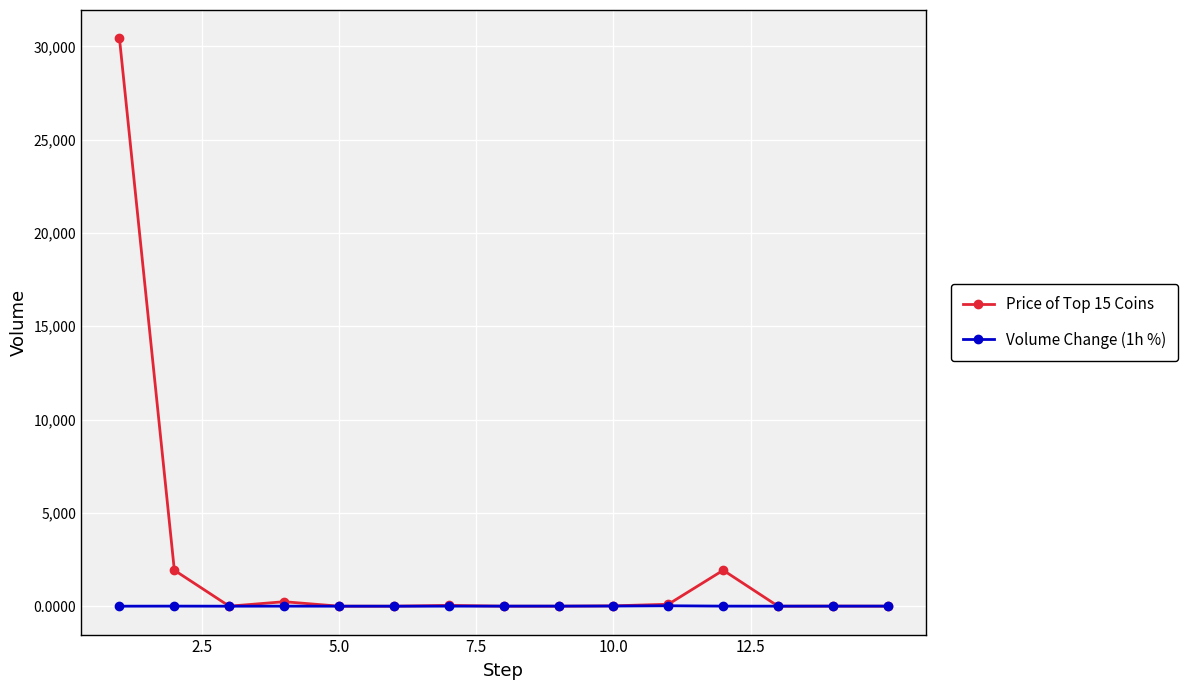

True or false: Price of Top 15 Coins has more than 2 points higher than both neighbors.

True